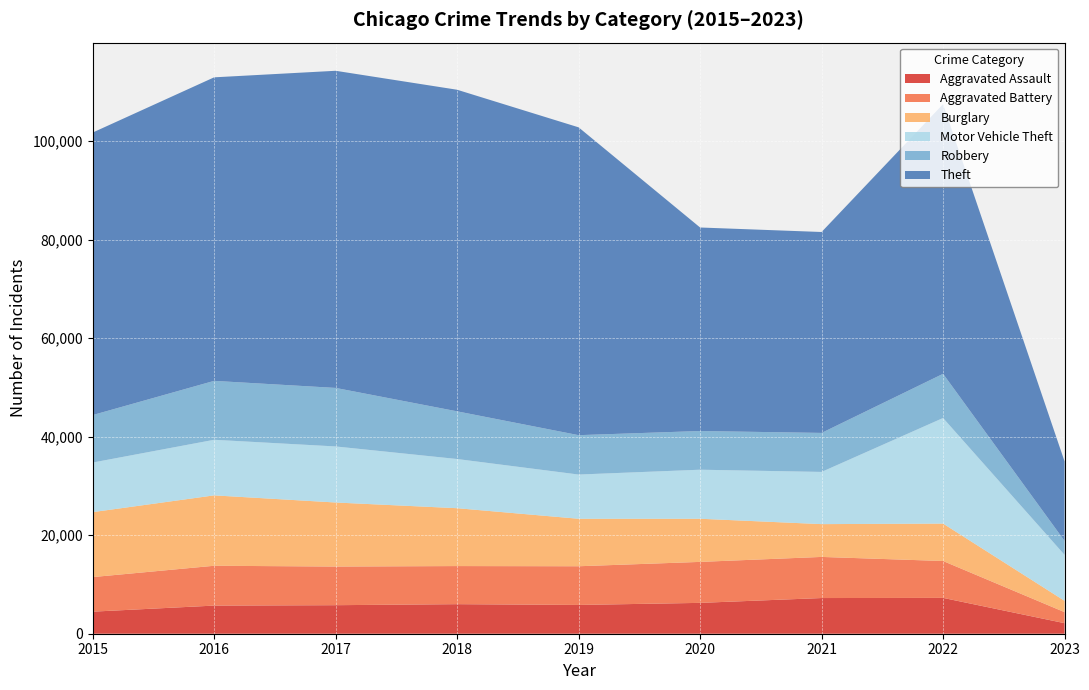

Reading left to right, transcribe all the data shown in this chart.

Aggravated Assault: 4480	5712	5793	6001	5841	6263	7243	7275	2142
Aggravated Battery: 7018	8085	7845	7734	7857	8319	8348	7488	2240
Burglary: 13184	14289	13001	11746	9639	8757	6658	7595	2294
Motor Vehicle Theft: 10068	11286	11380	9985	8977	9957	10598	21435	9332
Robbery: 9638	11960	11880	9680	7994	7855	7918	8969	2834
Theft: 57350	61619	64381	65286	62491	41315	40788	54754	16139